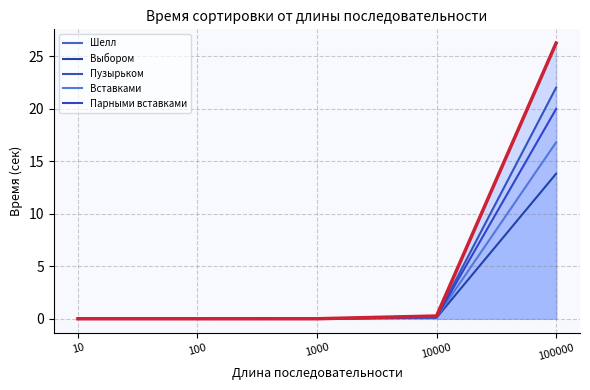

True or false: Шелл has a value of 0.1 at 10000.

False